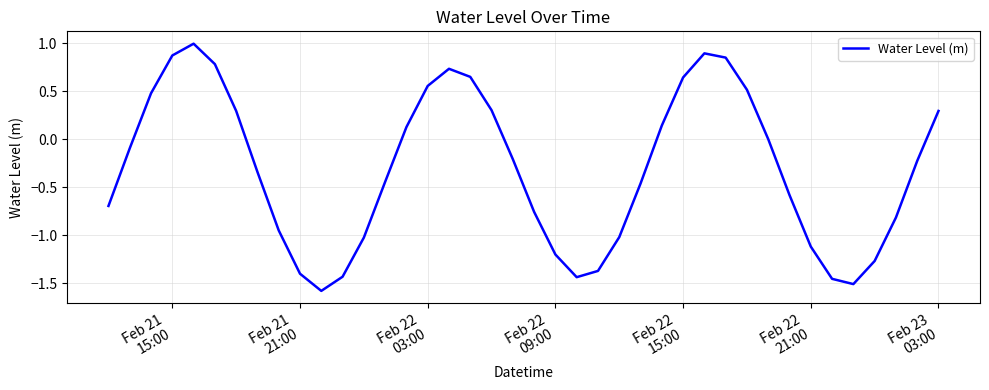

What is the difference between the maximum and minimum values?

2.6